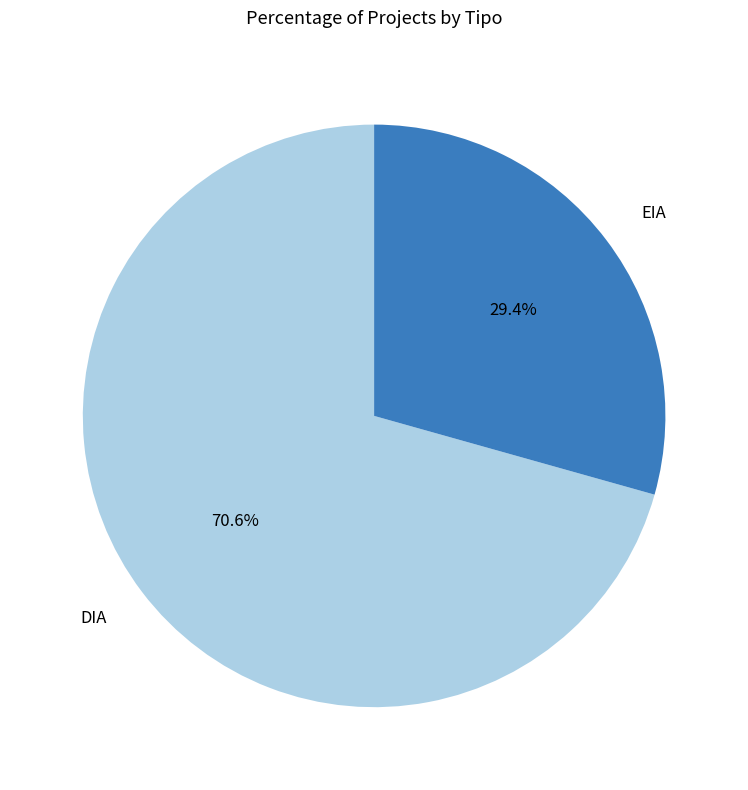

The DIA slice represents 63% of the pie. True or false?

False